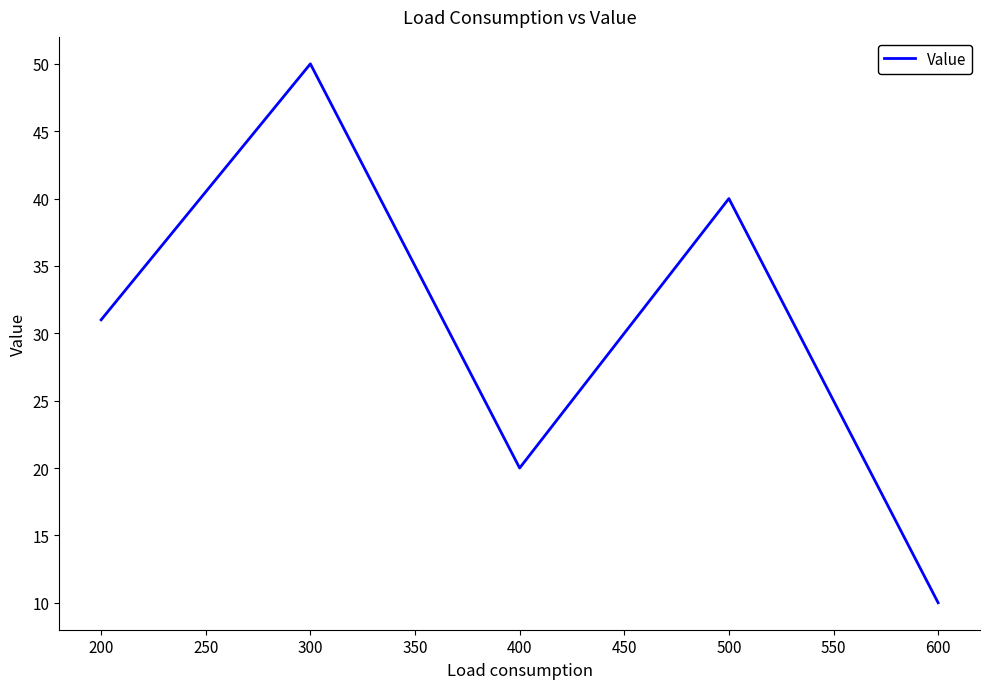

Reading left to right, transcribe all the data shown in this chart.

31	50	20	40	10